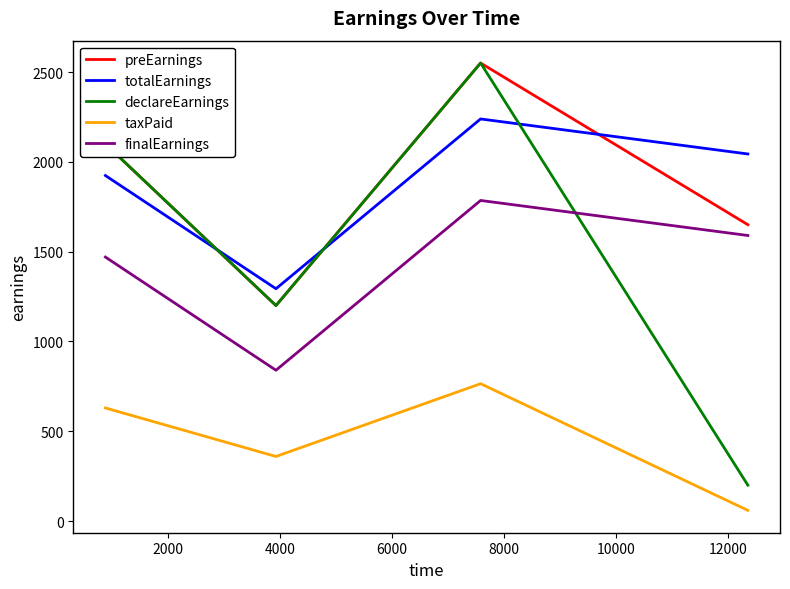

True or false: preEarnings and finalEarnings intersect in this chart.

False